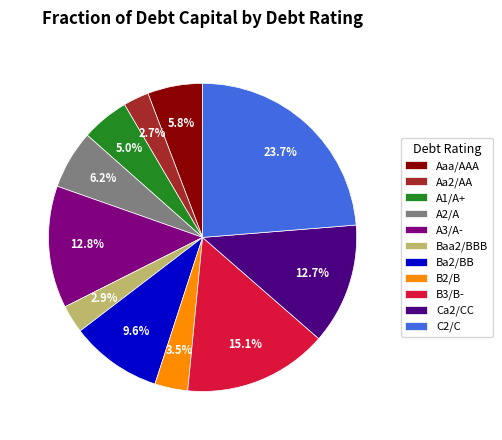

Is there a majority slice in this chart?

No